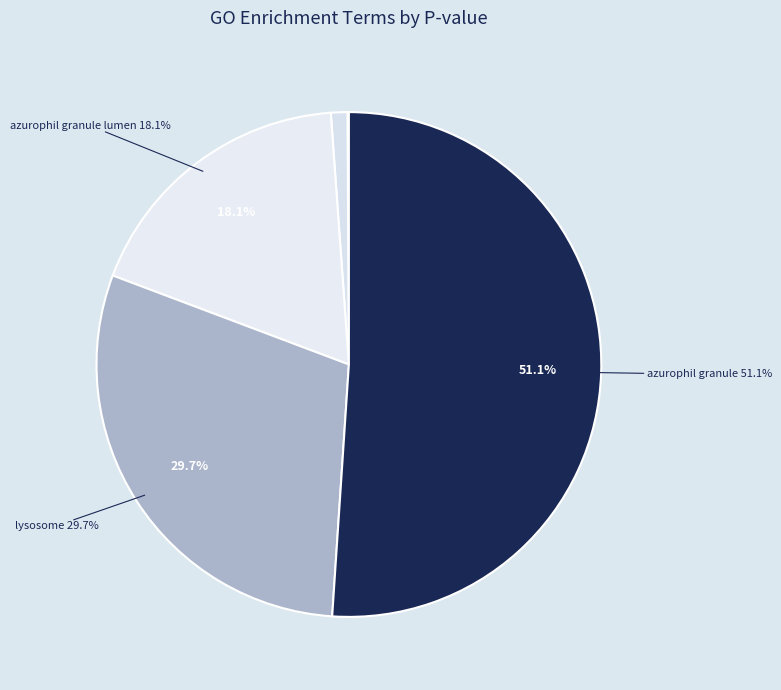

To the nearest percent, what is the average slice percentage?

10%